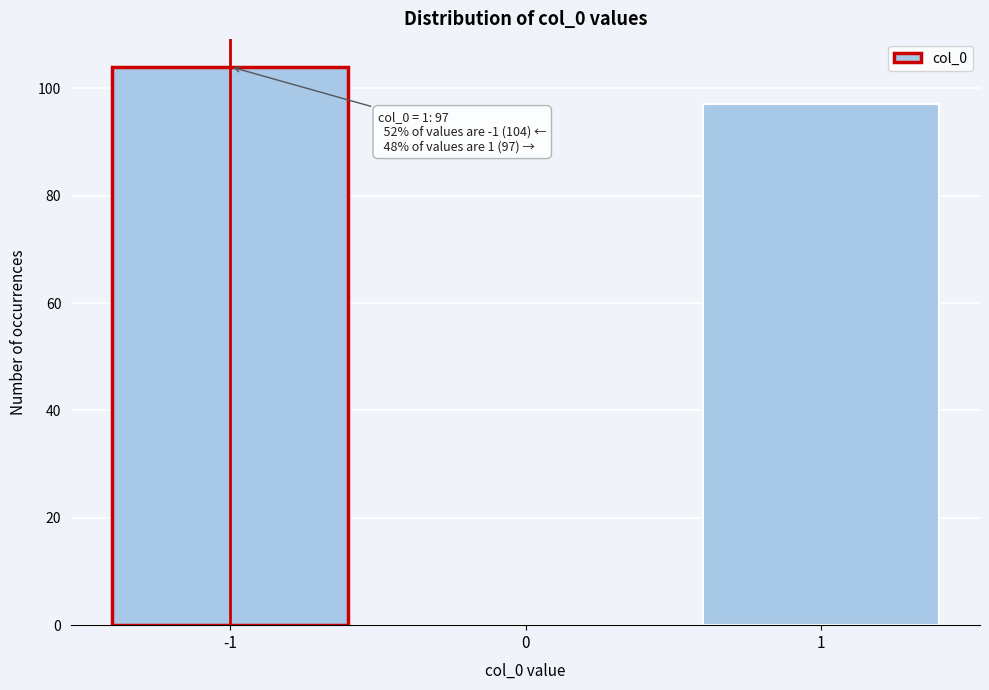

Over which range of the x-axis is the bar tallest?

-1.5 to -0.5